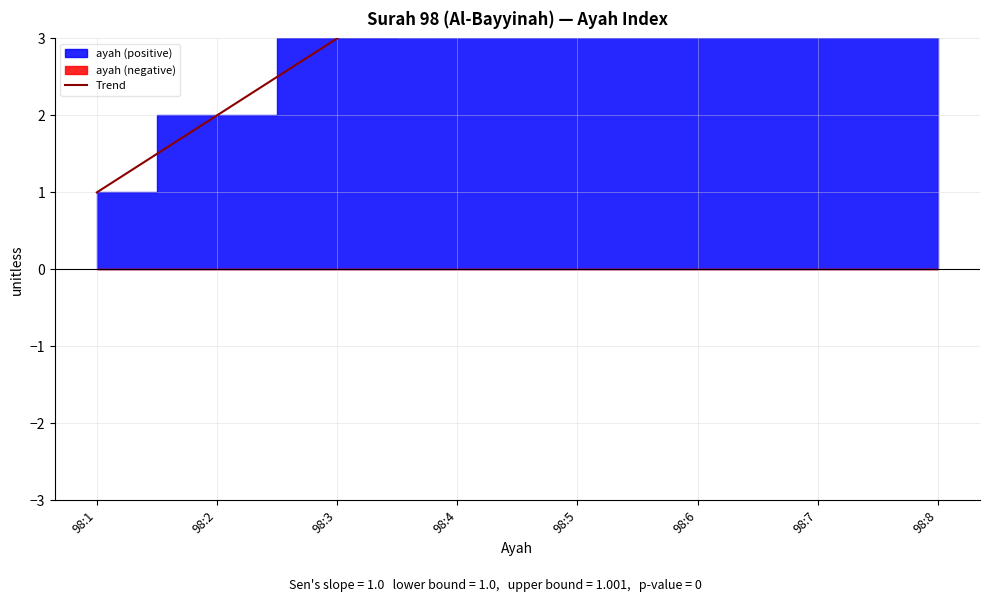

What is the maximum value shown in the chart?

8.0